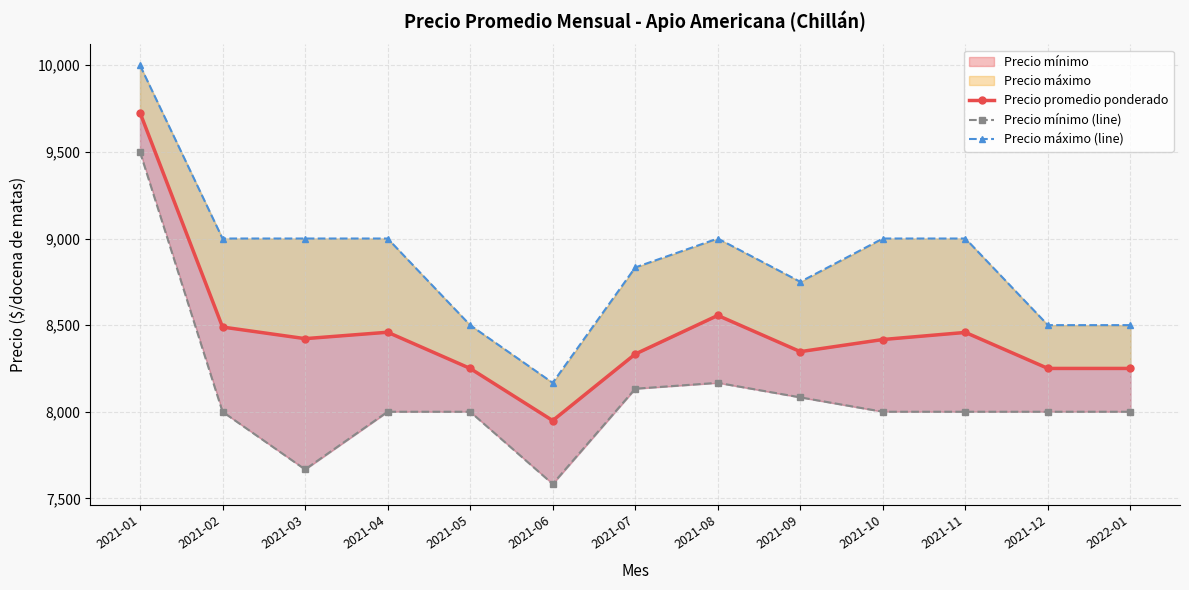

Count the number of categories in the chart.

13